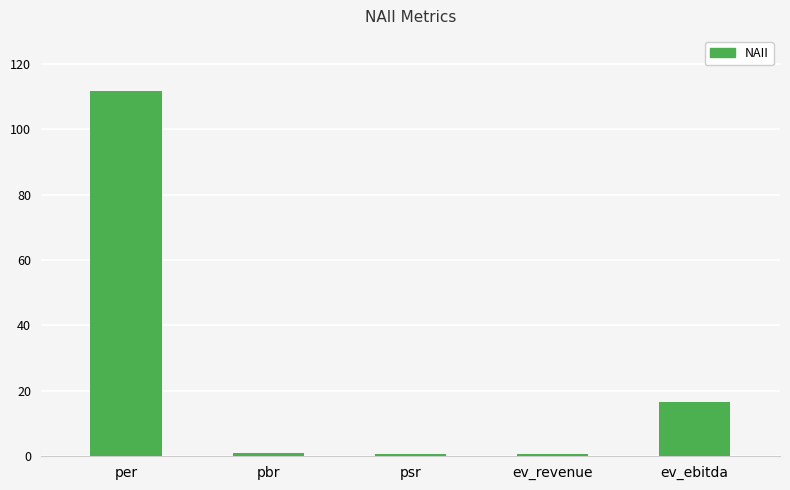

What is the label of the 4th bar from the right?

pbr